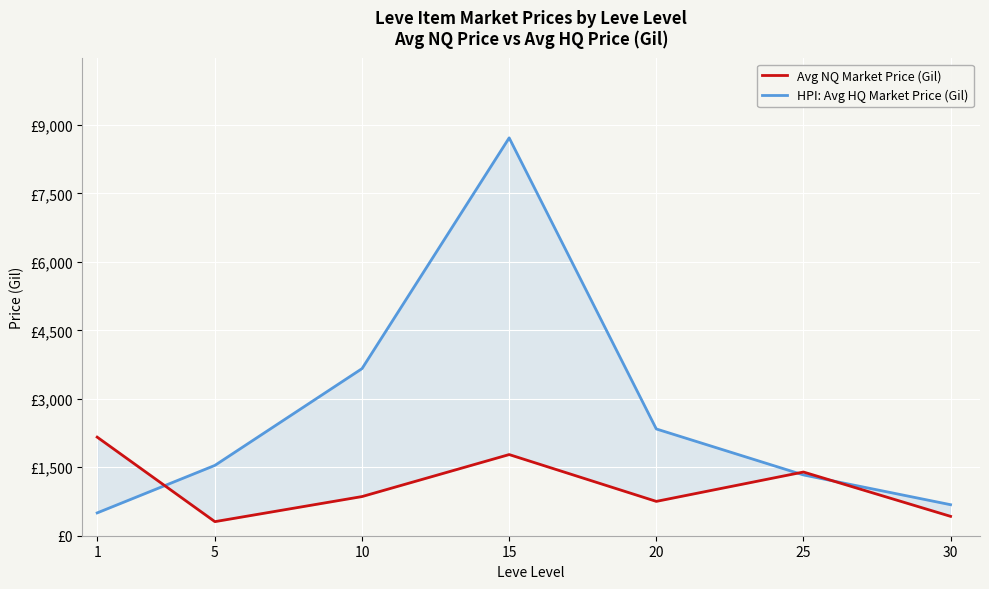

The value of HPI: Avg HQ Market Price (Gil) at 5 is 1540.9. True or false?

True